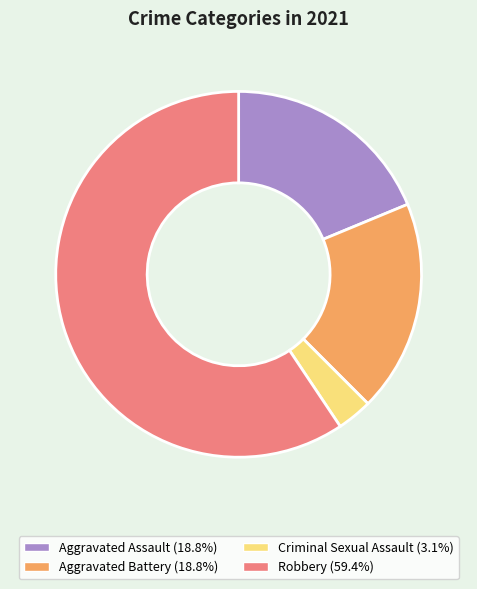

What is the ratio of the value at Aggravated Battery to the value at Criminal Sexual Assault?

6.0